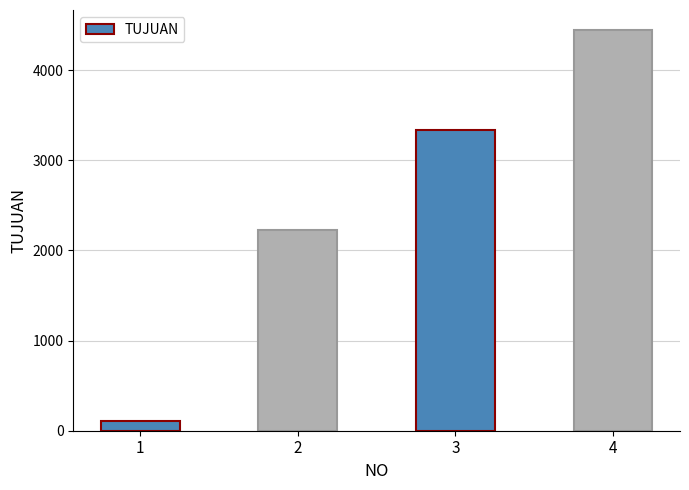

Reading left to right, extract all data points from this chart.

111	2222	3333	4444